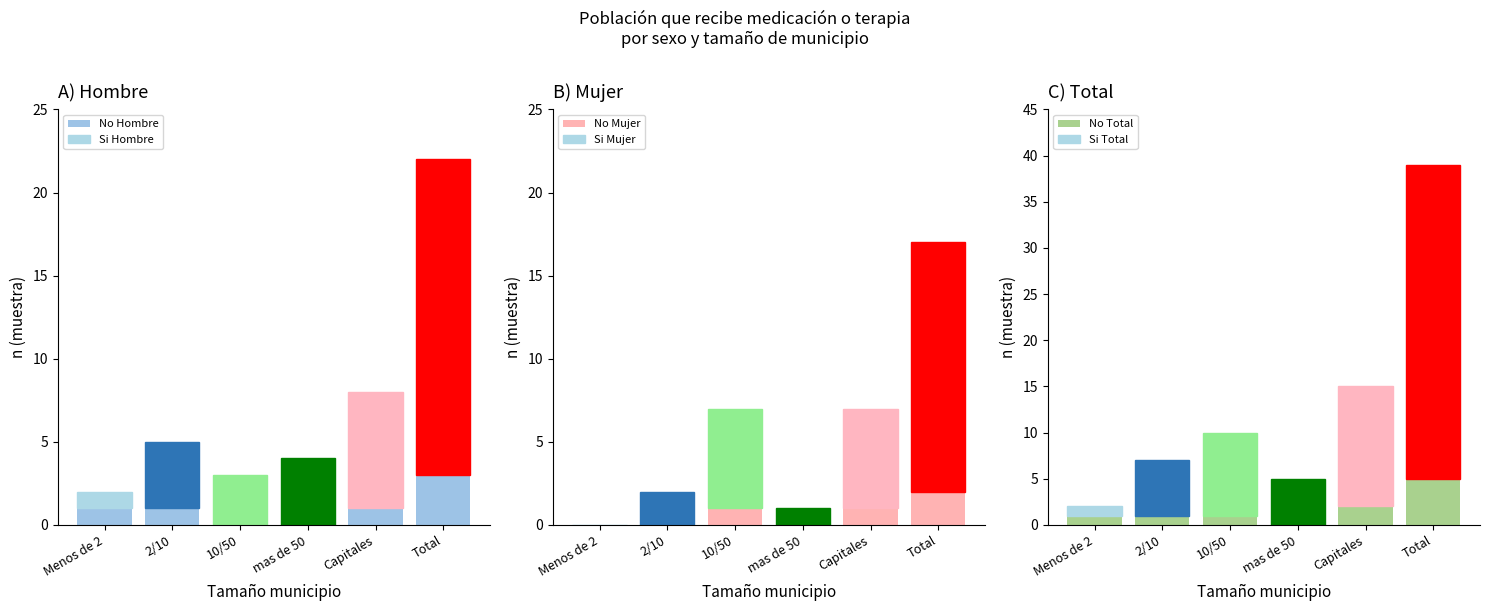

What is the label of the 1st bar from the right?

Total